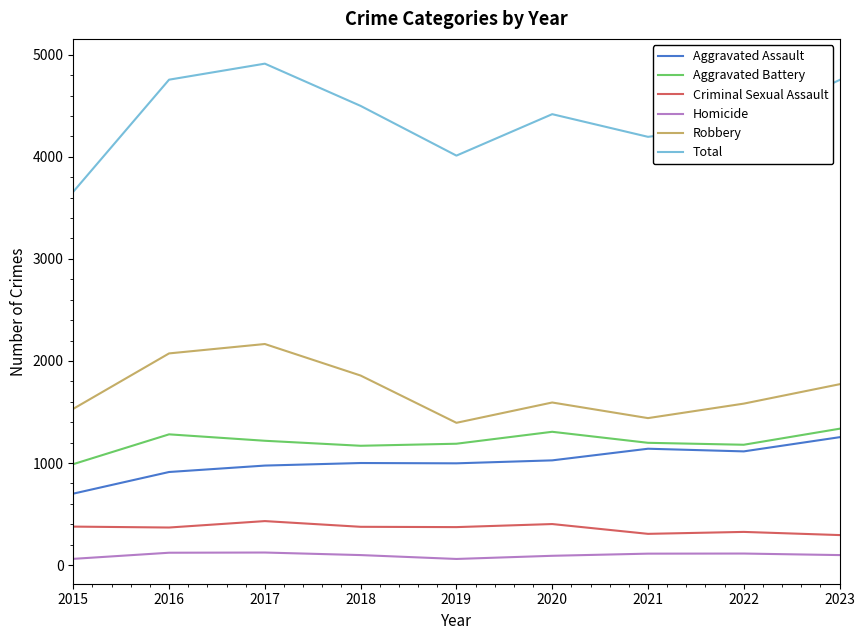

What is the difference between the maximum and minimum values in the Criminal Sexual Assault series?

137